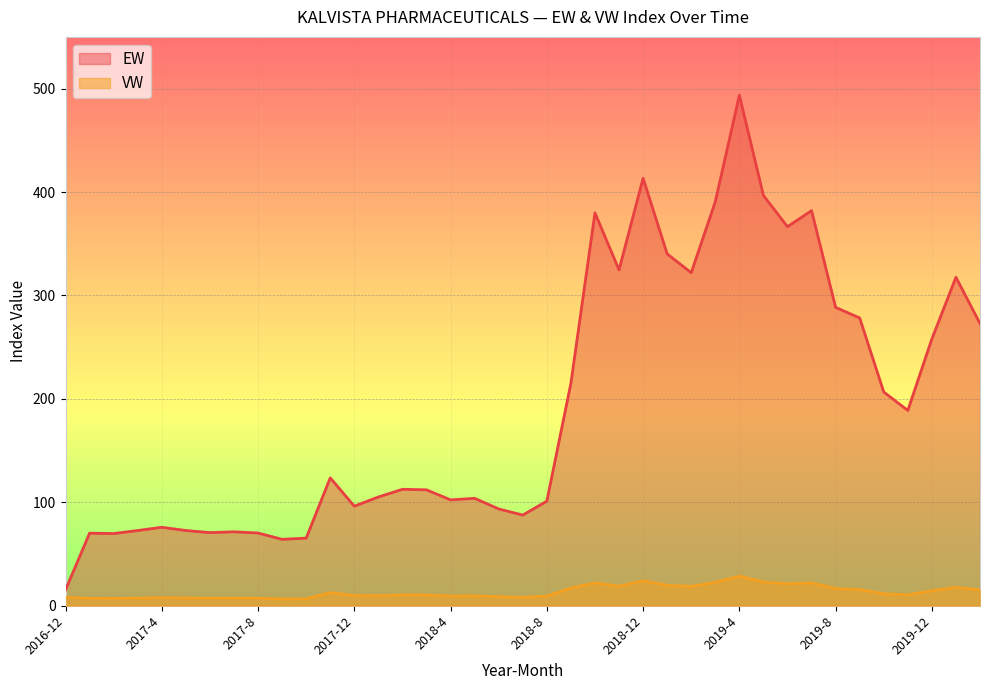

At which category is the sum across all series the highest?

2019-4